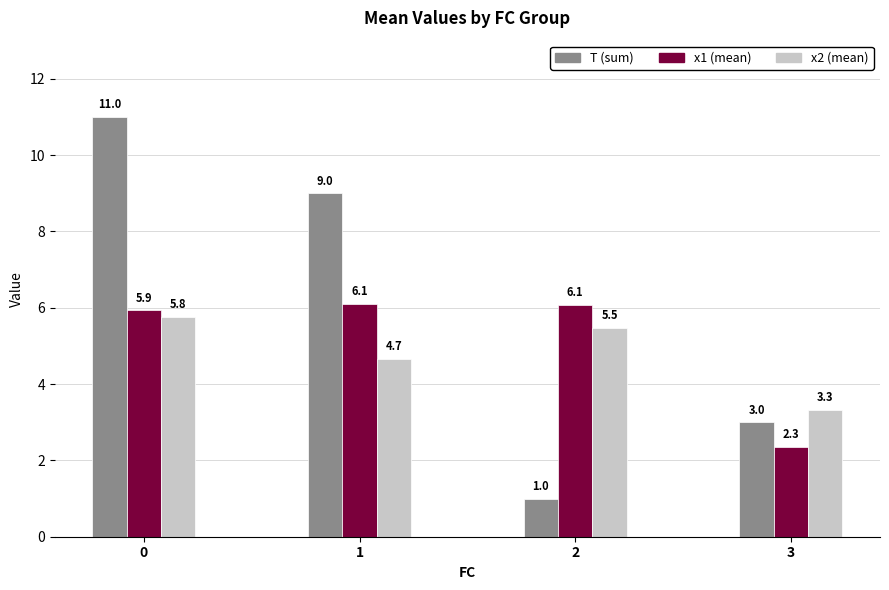

What is the maximum value shown in the chart?

11.0